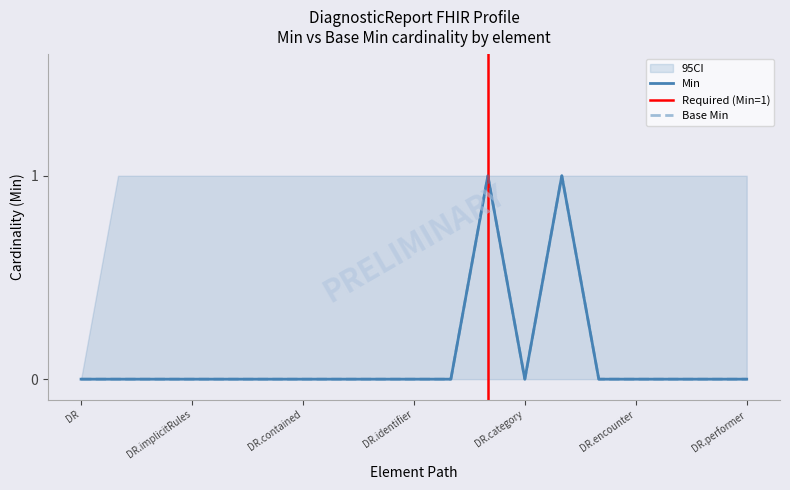

At which category does Base Min reach its first local valley?

DR.category